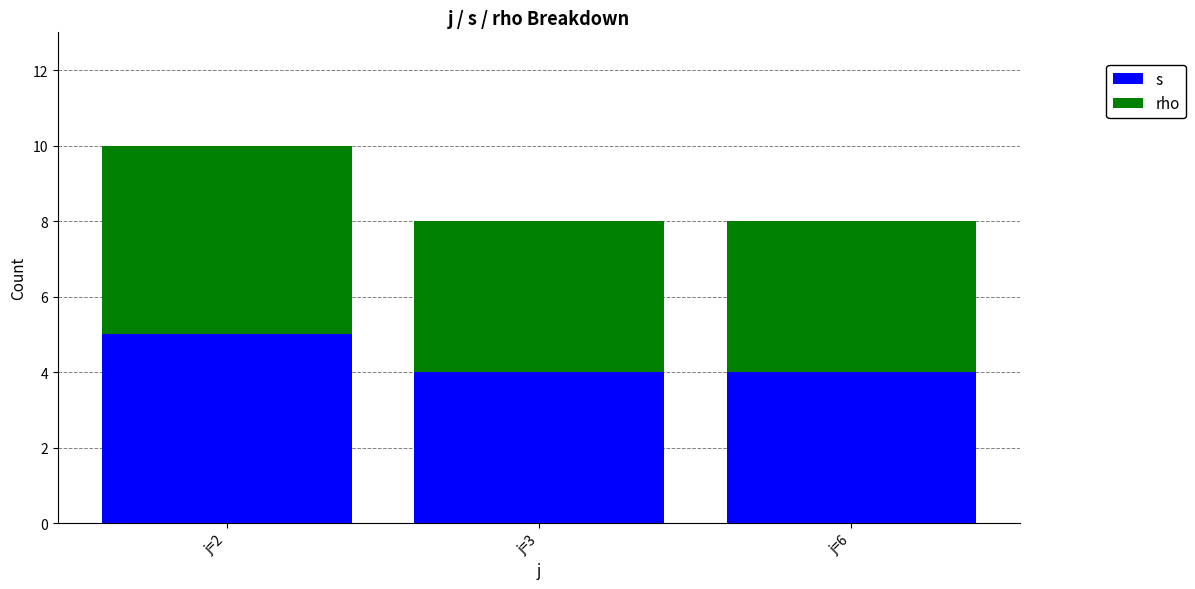

What is the minimum value for s?

4